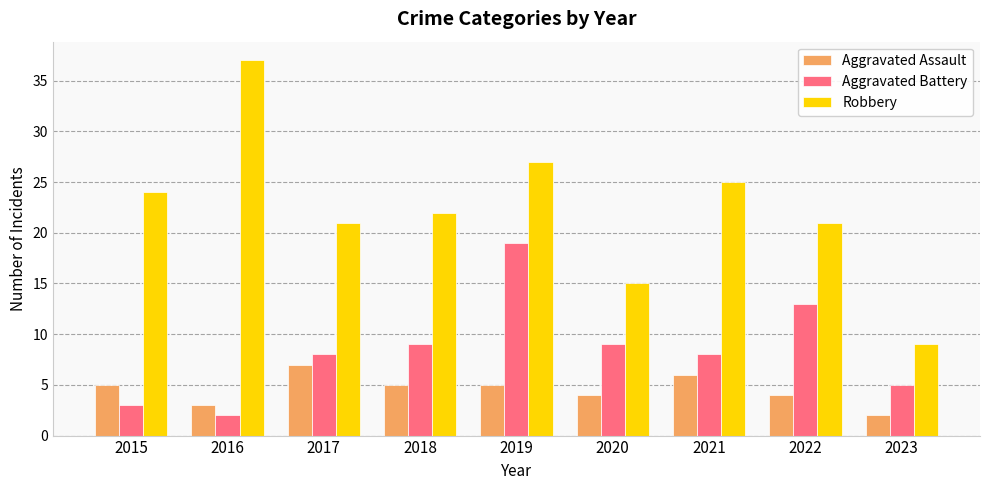

Is it true that Aggravated Assault equals 4 at 2020?

True